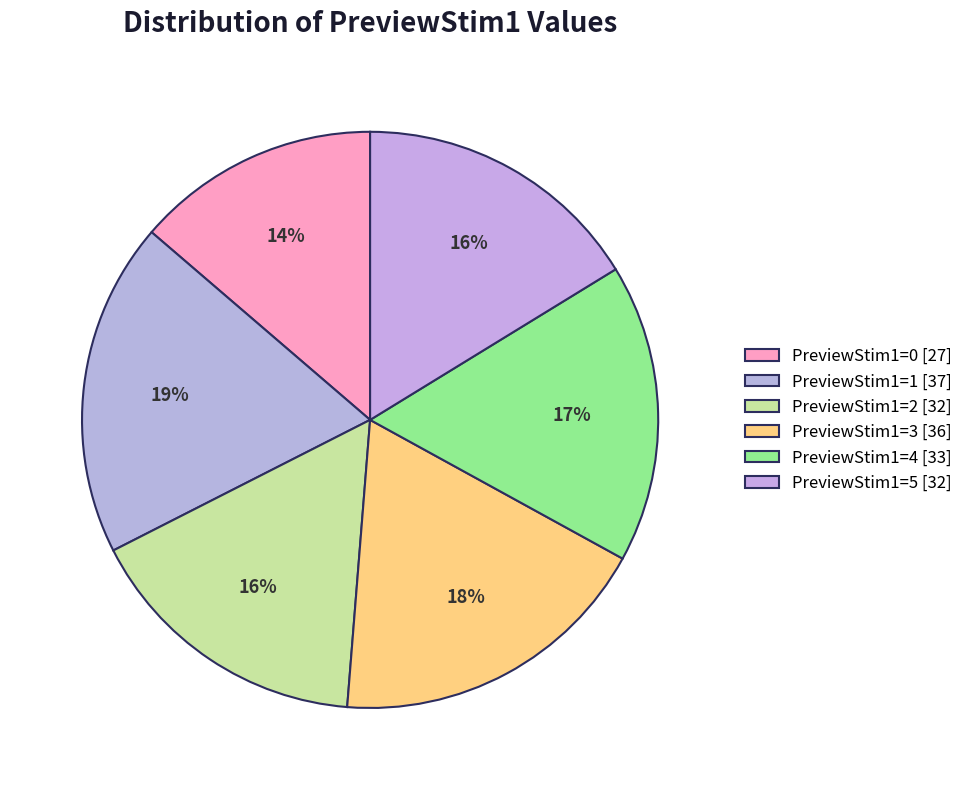

To the nearest percent, what is the difference between the PreviewStim1=0 and PreviewStim1=5 slice percentages?

3%